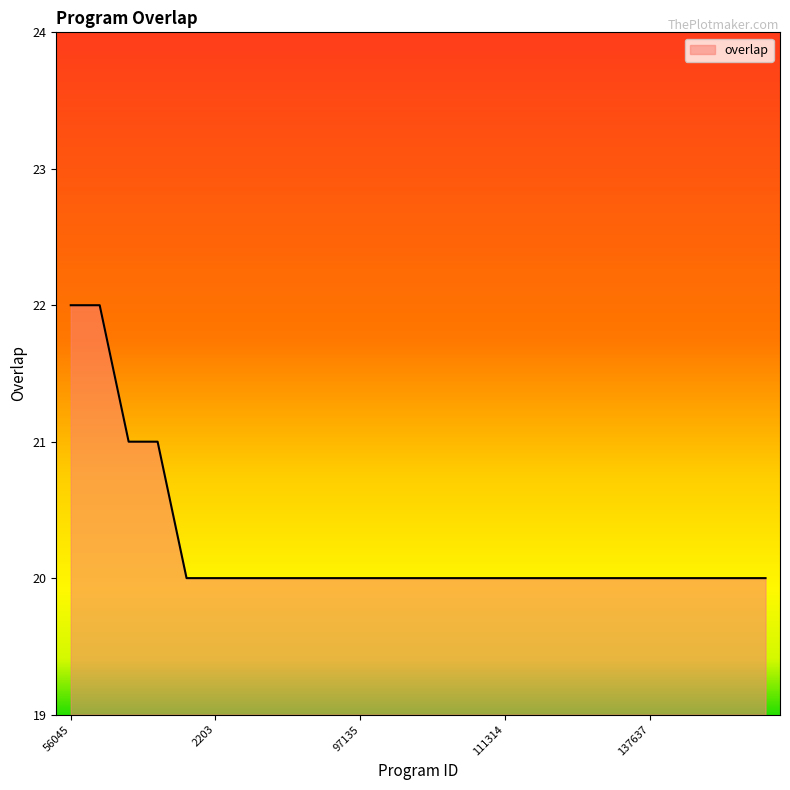

What is the greatest value displayed?

22